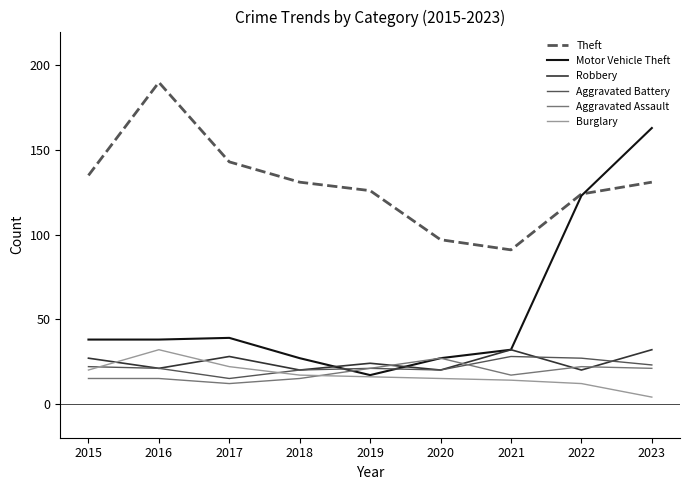

The Robbery series shows 32 at 2021. True or false?

True